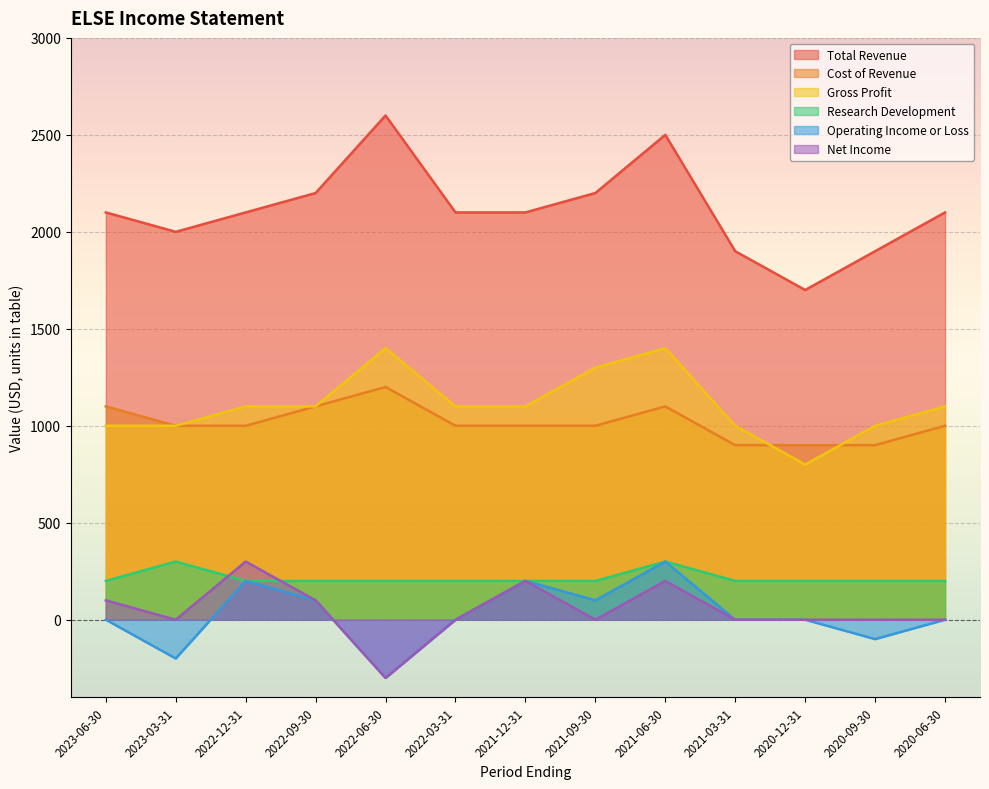

Rank the series by their maximum value, from lowest to highest.

Research Development, Operating Income or Loss, Net Income, Cost of Revenue, Gross Profit, Total Revenue